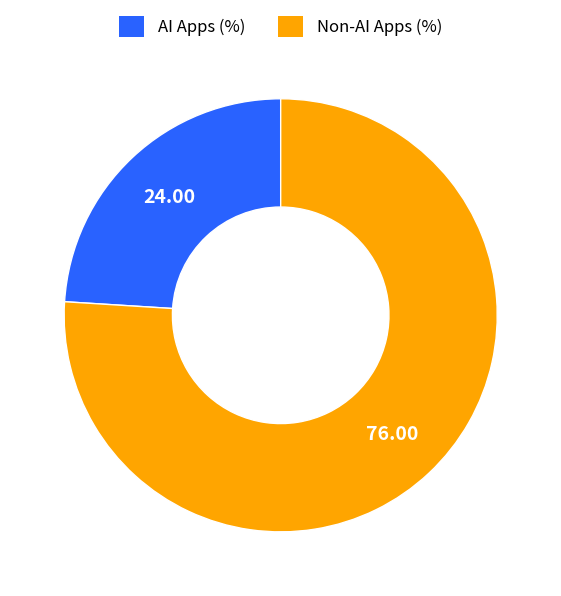

Count the number of slices in the pie.

2